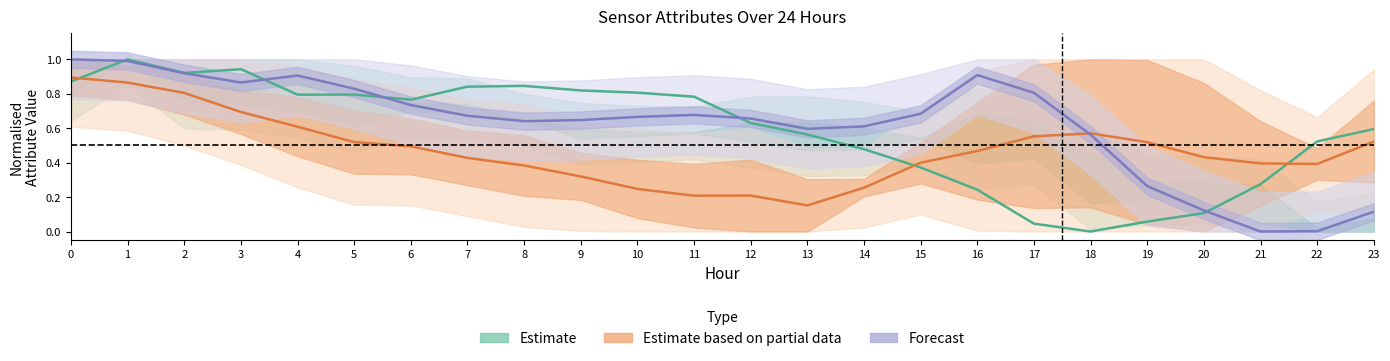

True or false: Forecast and Estimate intersect in this chart.

True